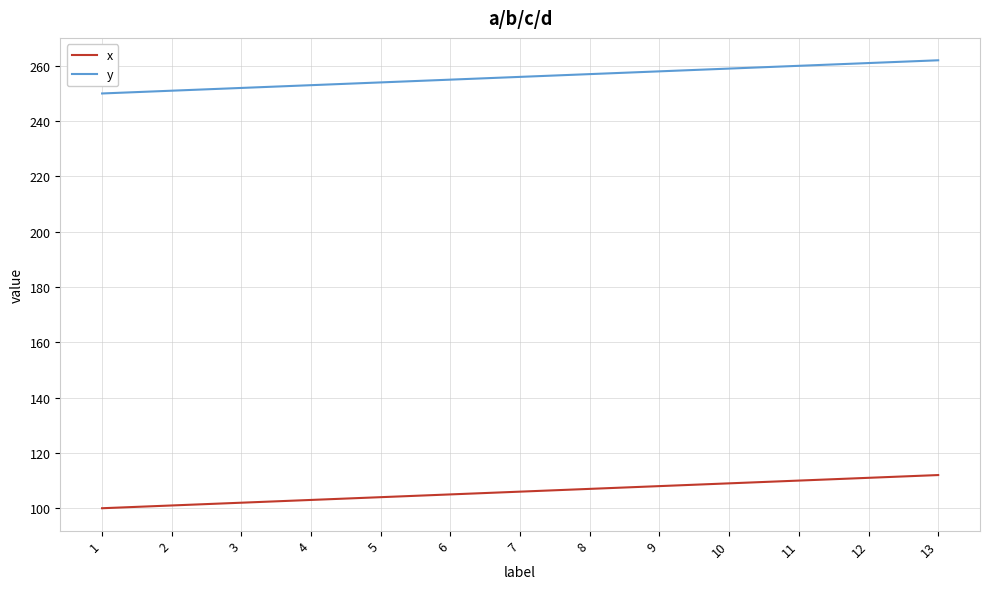

Is it true that y equals 259 at 10?

True